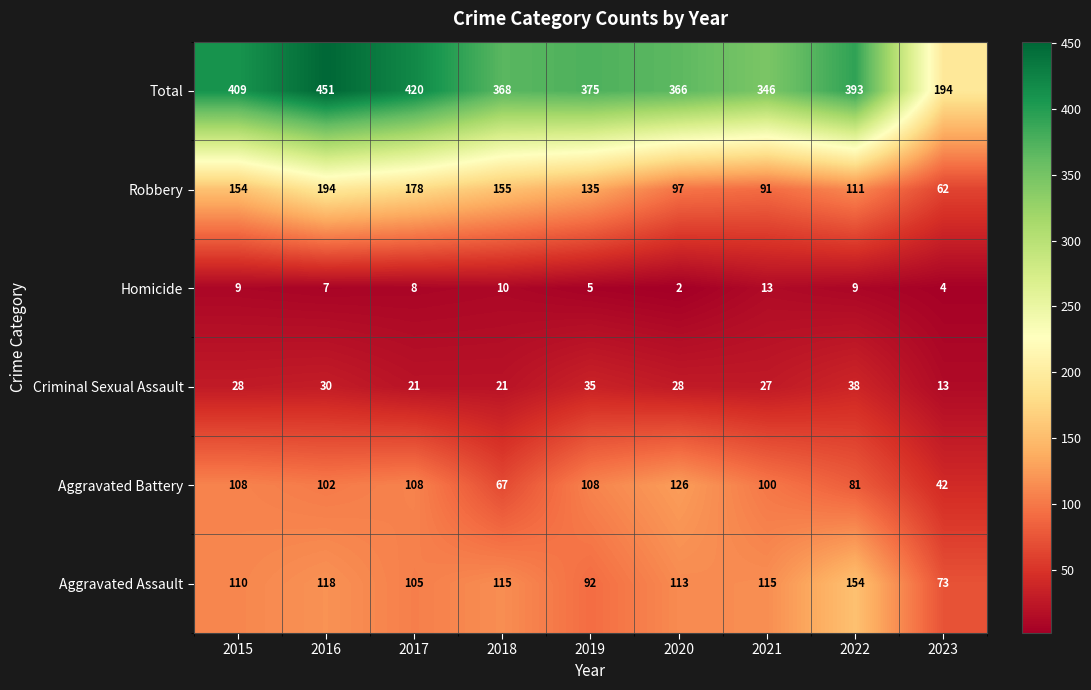

True or false: Total has a value of 375 at 2019.

True